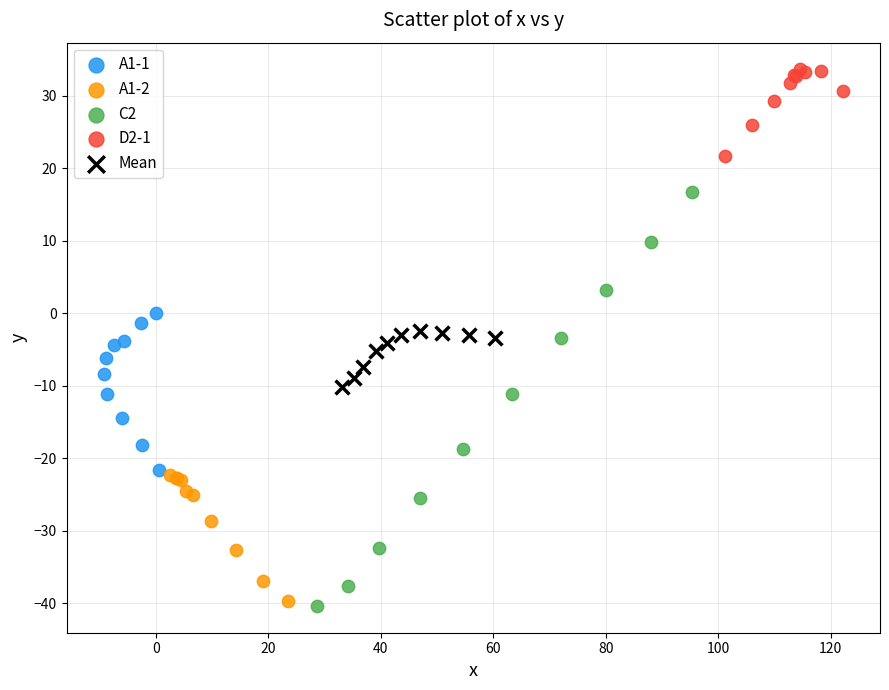

Which series has the largest Y range (max minus min)?

C2